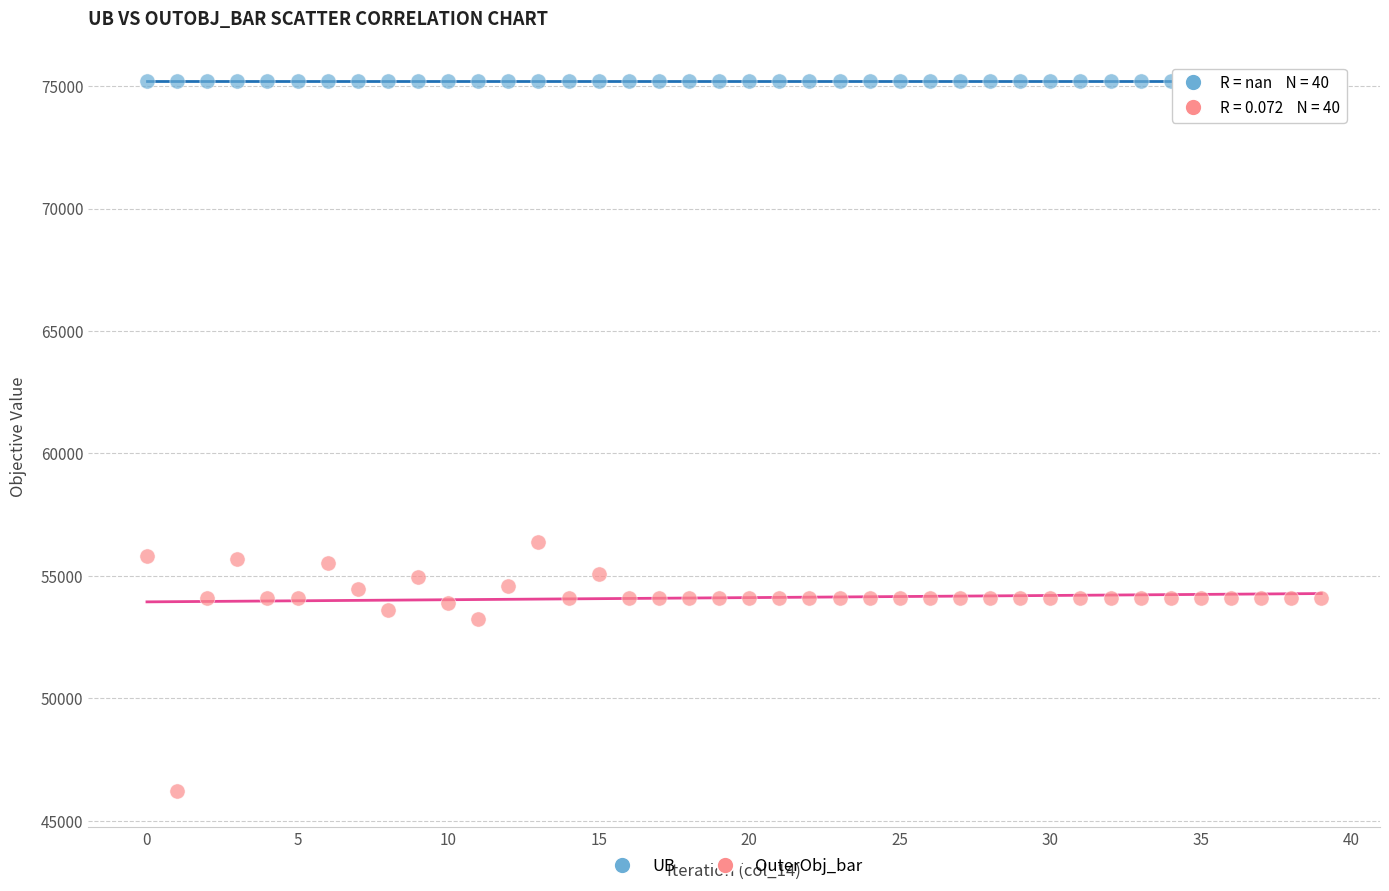

What are all the series names shown in the legend?

UB, OuterObj_bar